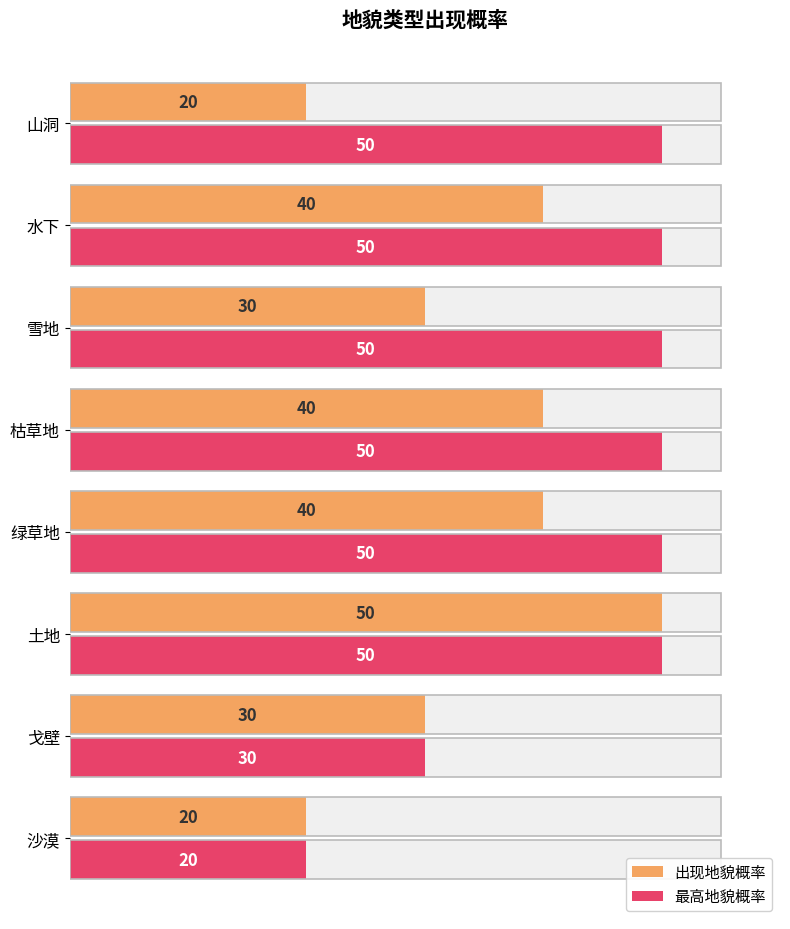

Is the value of 最高地貌概率 at 枯草地 greater than the value of 出现地貌概率 at 雪地?

Yes